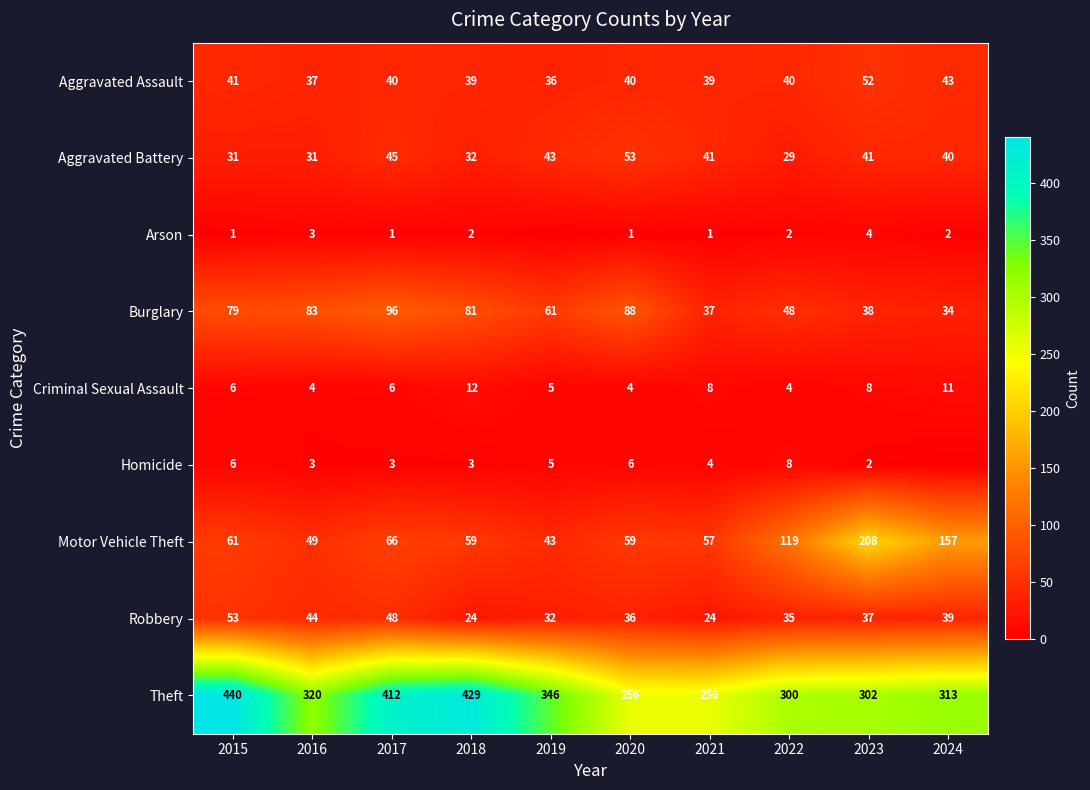

What is the difference between the maximum and second lowest values in the Theft series?

184